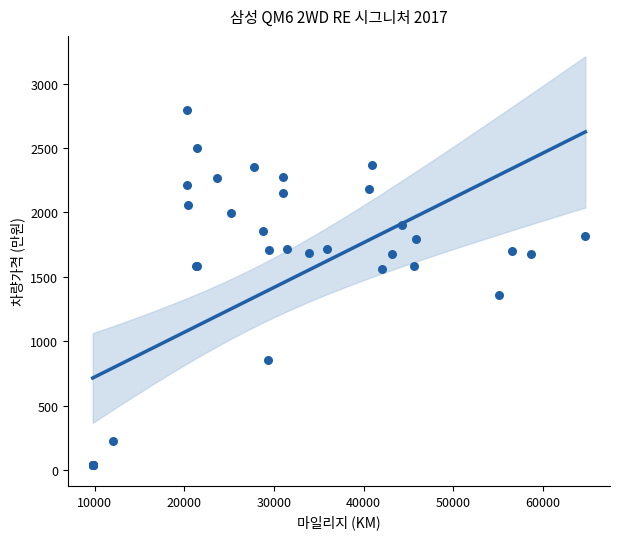

What Y value in the scatter plot is closest to 1416?

1362.2